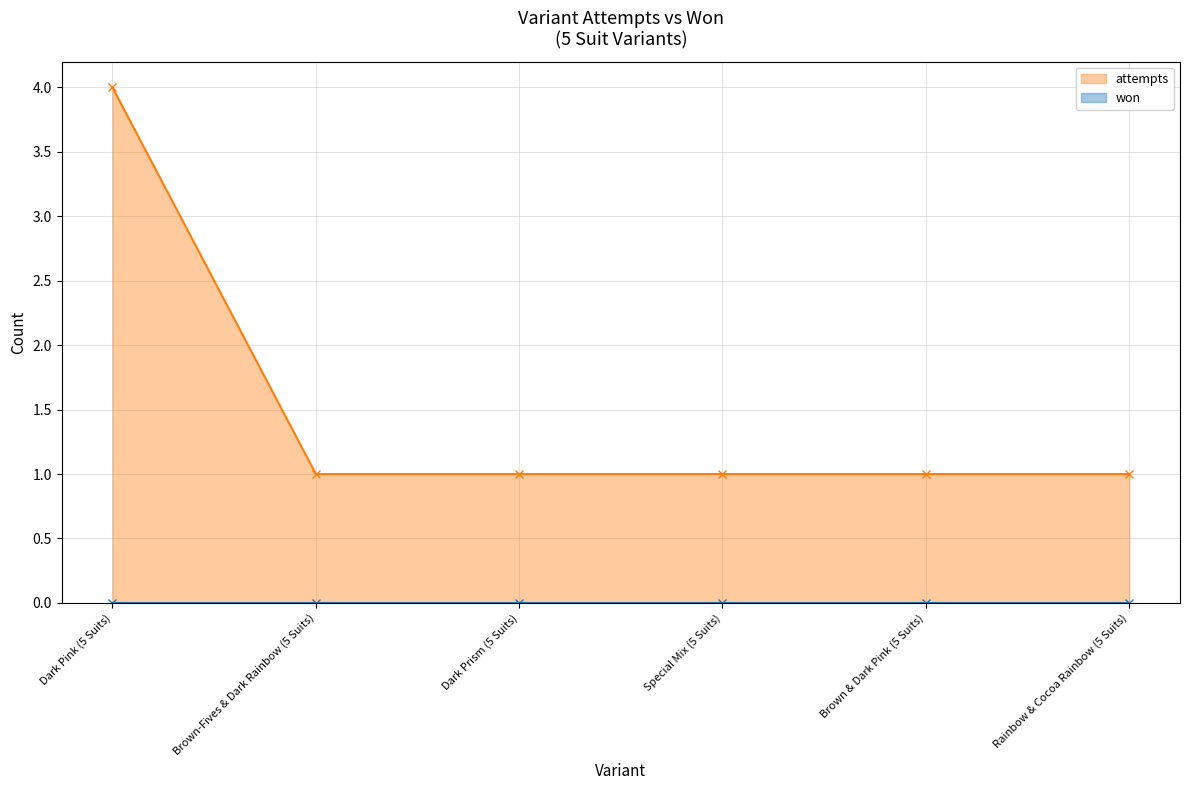

Rank the categories by value from lowest to highest.

Brown-Fives & Dark Rainbow (5 Suits), Dark Prism (5 Suits), Special Mix (5 Suits), Brown & Dark Pink (5 Suits), Rainbow & Cocoa Rainbow (5 Suits), Dark Pink (5 Suits)